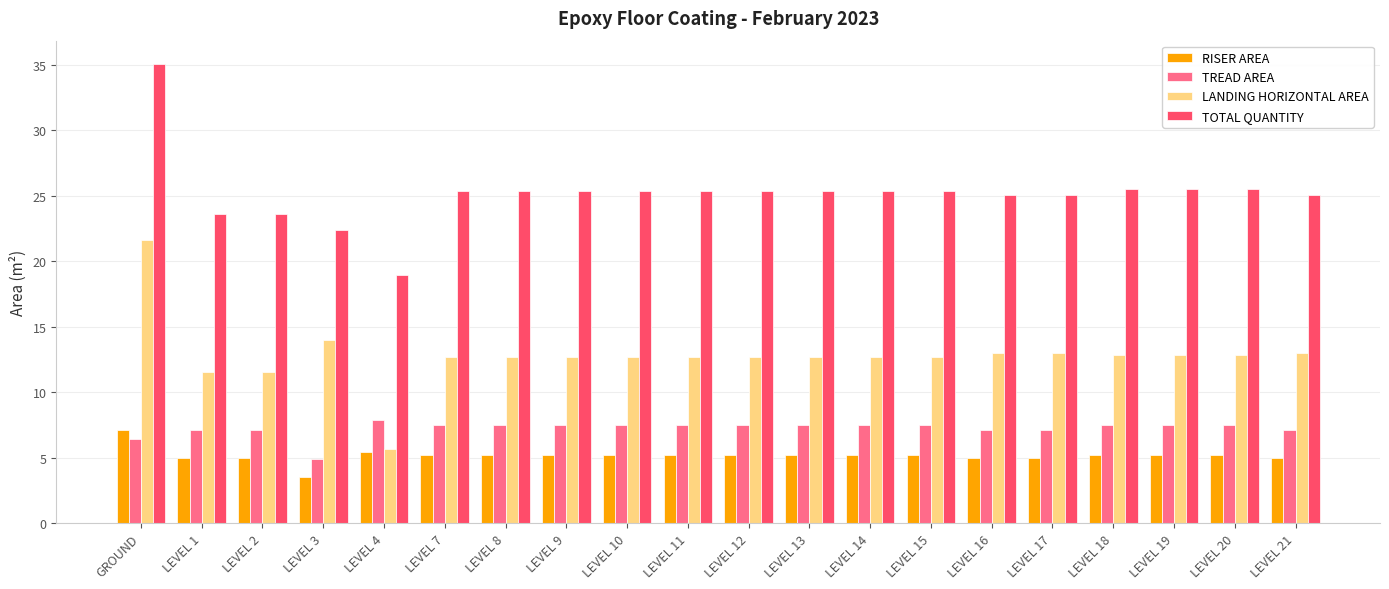

At which label does TOTAL QUANTITY first exceed 25?

GROUND